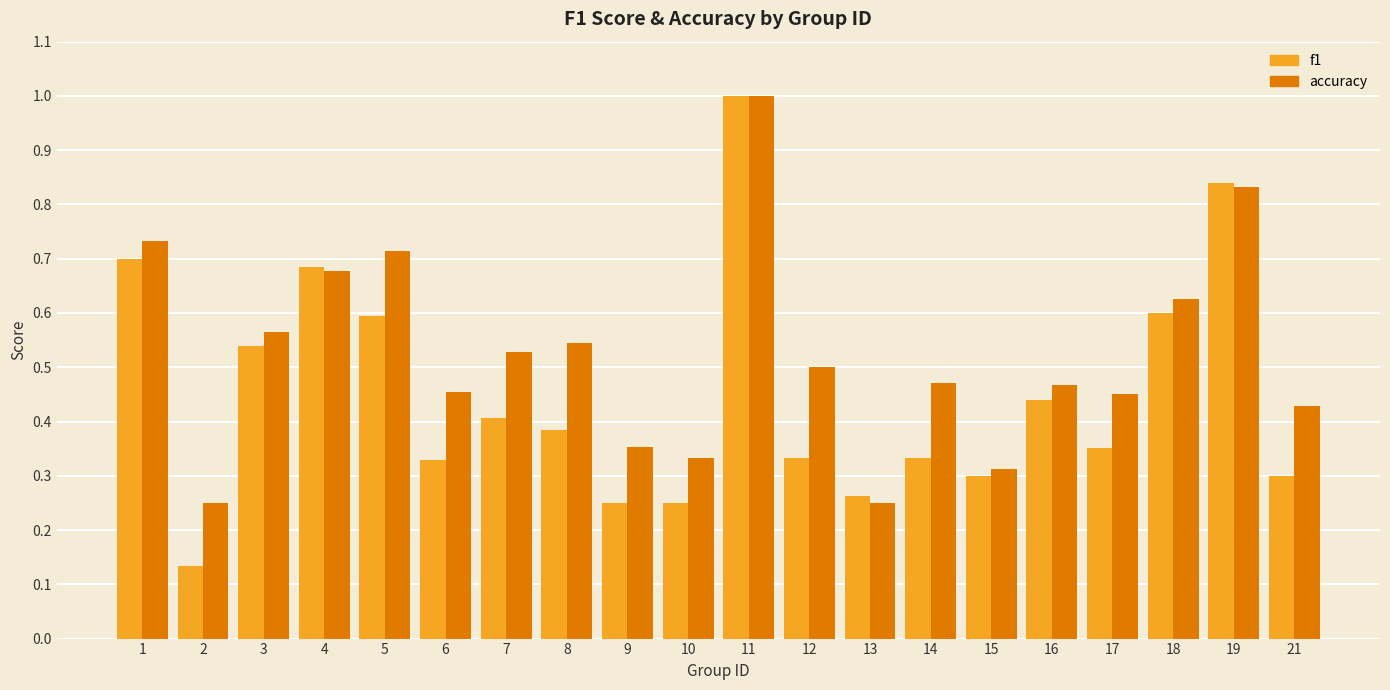

Which category has the highest value in the f1 series?

11